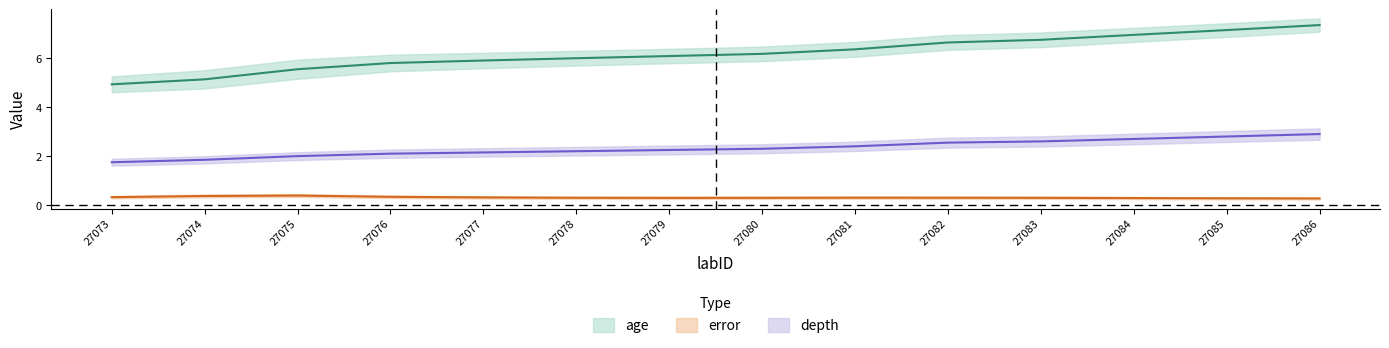

Where is error nearest to the value 0?

27086